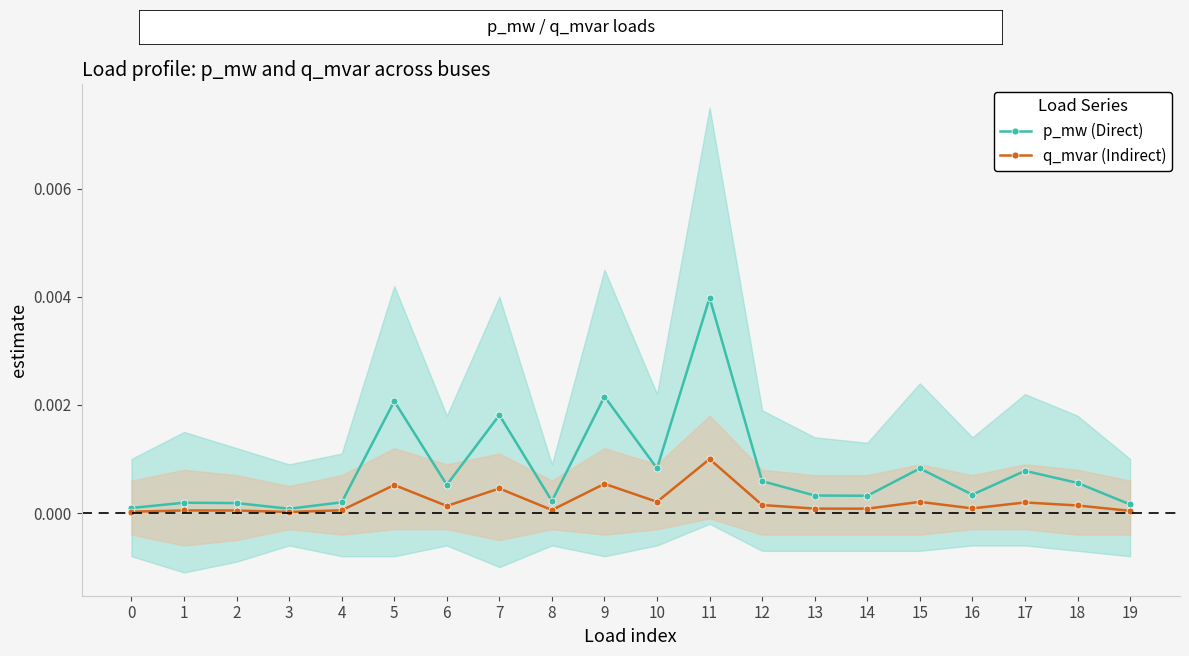

Which series has the largest total across all categories?

p_mw (Direct)